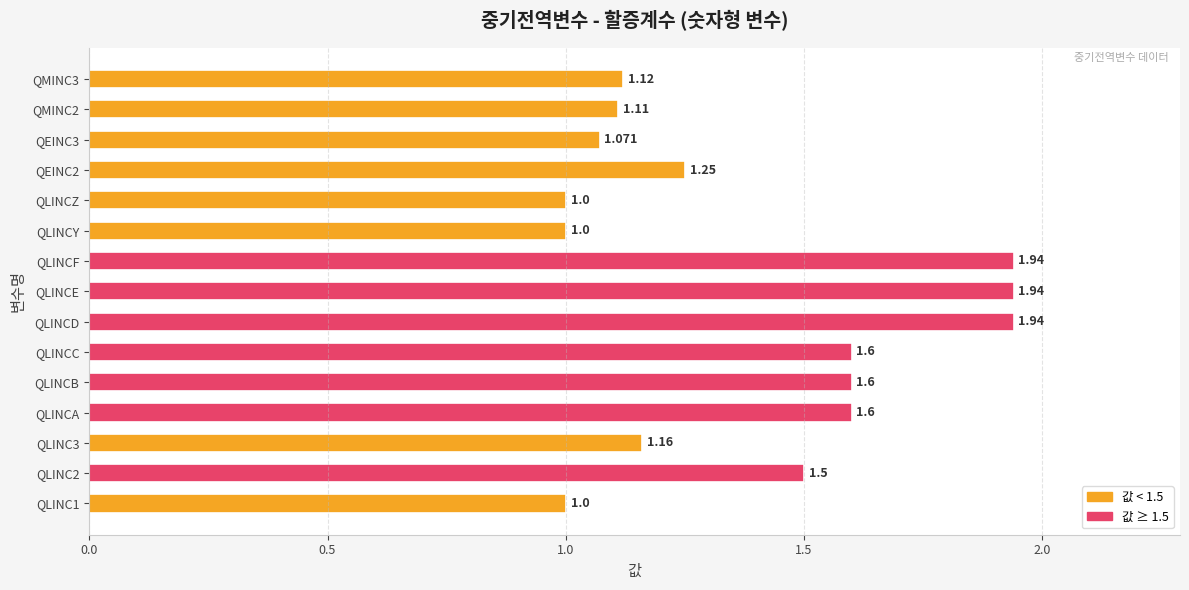

Which has a higher value, QLINCE or QMINC2?

QLINCE